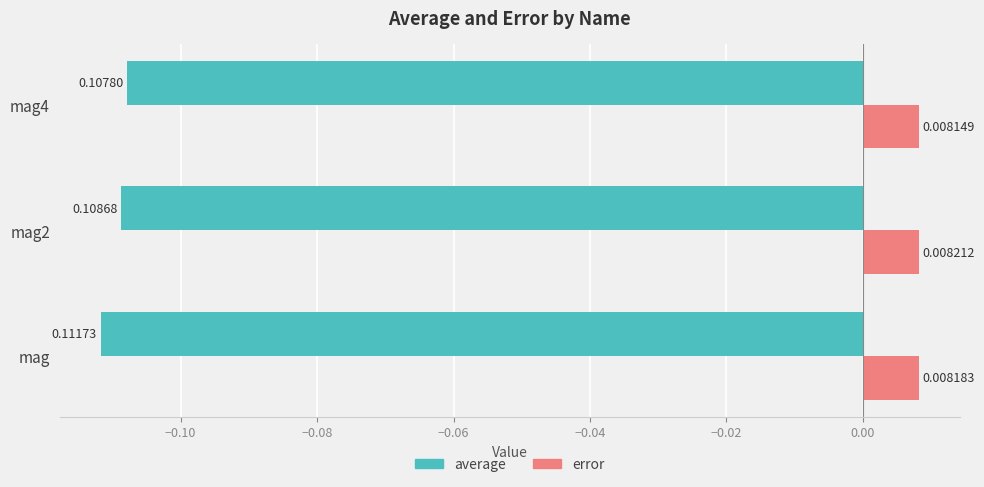

Count the error values in the range 0 to 1.

3